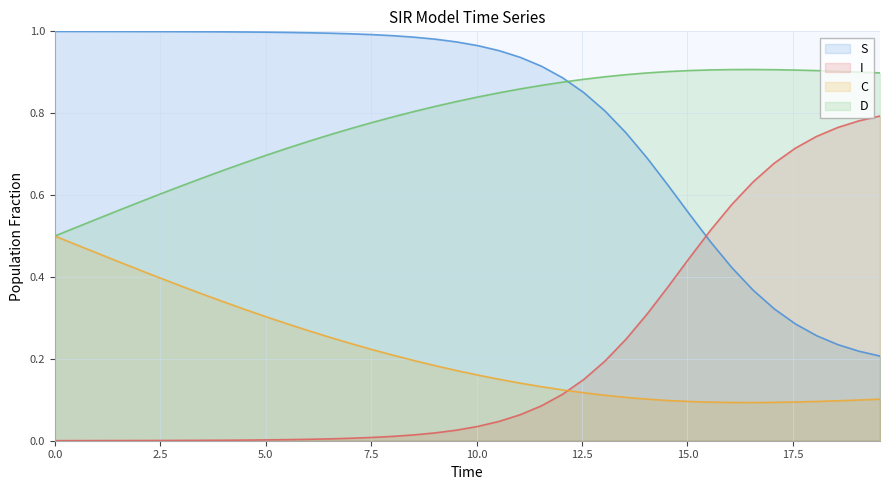

Which series has the largest total across all categories?

S